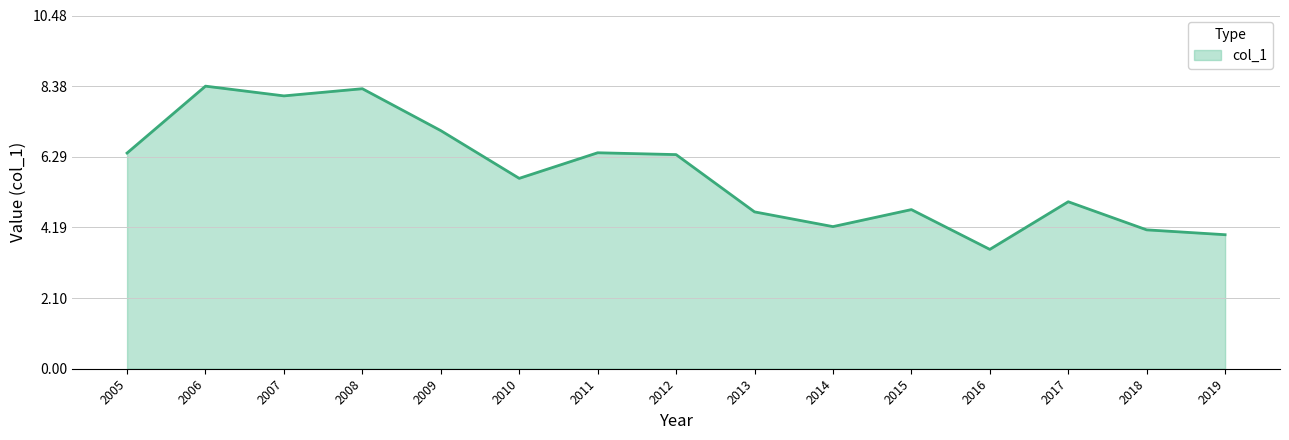

Reading left to right, transcribe all the data shown in this chart.

2005=6.4	2006=8.4	2007=8.1	2008=8.3	2009=7.1	2010=5.6	2011=6.4	2012=6.4	2013=4.7	2014=4.2	2015=4.7	2016=3.5	2017=5.0	2018=4.1	2019=4.0